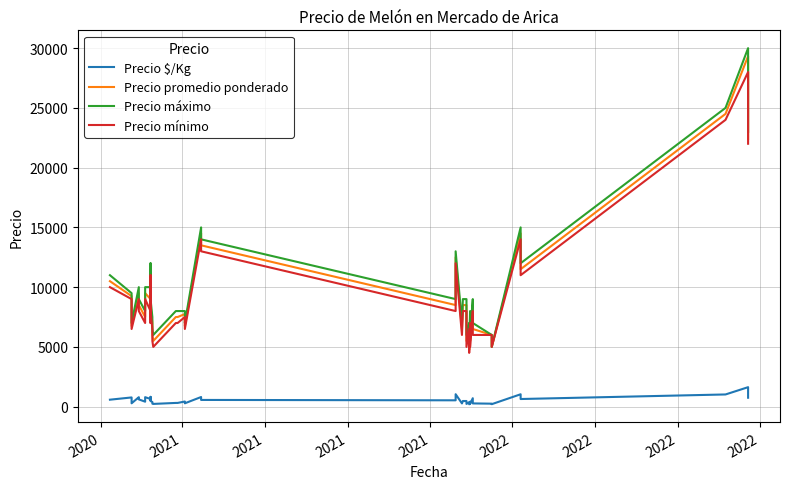

Reading left to right, extract all data points from this chart.

Precio $/Kg: 583	771	281	792	607	417	792	643	536	821	472	389	250	229	312	312	431	281	806	562	531	1042	271	472	472	229	375	198	417	229	708	271	250	208	1036	639	1021	1630	1019	747
Precio promedio ponderado: 10500	9250	6750	9500	8500	7500	9500	9000	7500	11500	8500	7000	6000	5500	7500	7500	7750	6750	14500	13500	8500	12500	6500	8500	8500	5500	6750	4750	7500	5500	8500	6500	6000	5000	14500	11500	24500	29333	24455	22400
Precio máximo: 11000	9500	7000	10000	9000	8000	10000	10000	8000	12000	9000	7500	6500	6000	8000	8000	8000	7000	15000	14000	9000	13000	7000	9000	9000	6000	7000	5000	8000	6000	9000	7000	6000	5000	15000	12000	25000	30000	25000	23000
Precio mínimo: 10000	9000	6500	9000	8000	7000	9000	8000	7000	11000	8000	6500	5500	5000	7000	7000	7500	6500	14000	13000	8000	12000	6000	8000	8000	5000	6500	4500	7000	5000	8000	6000	6000	5000	14000	11000	24000	28000	24000	22000